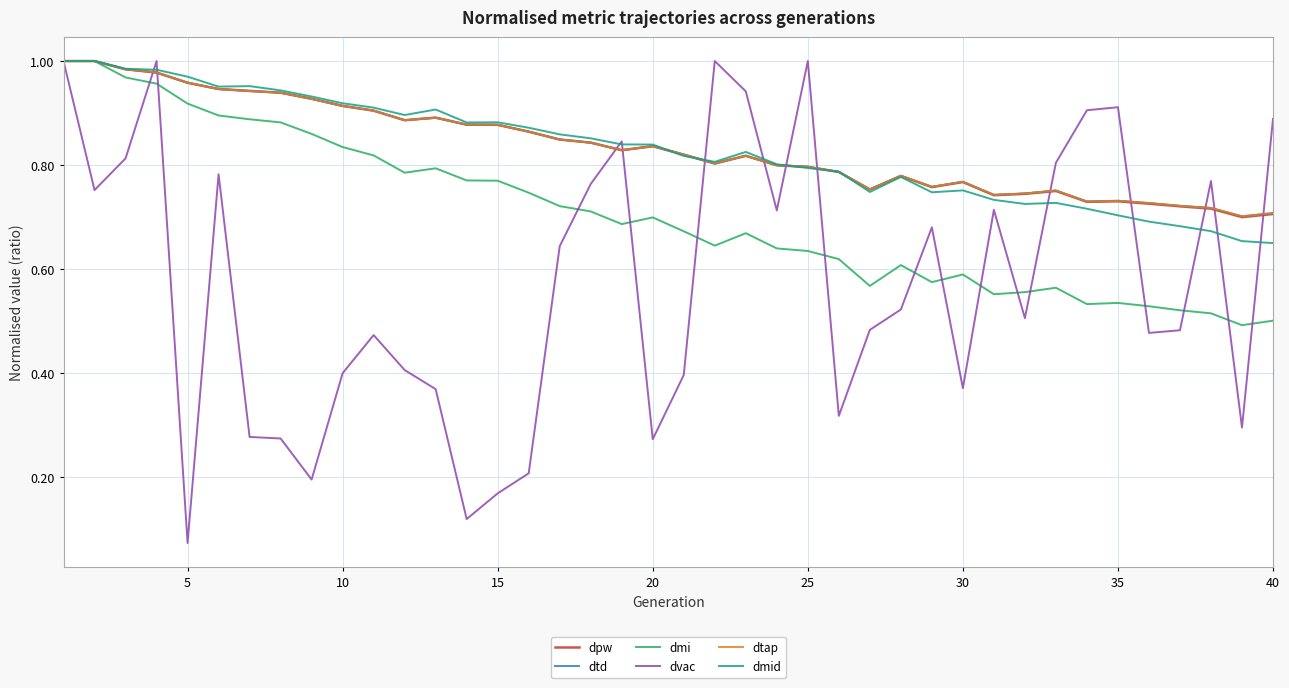

Where do dtap and dmid first cross each other?

19 and 20